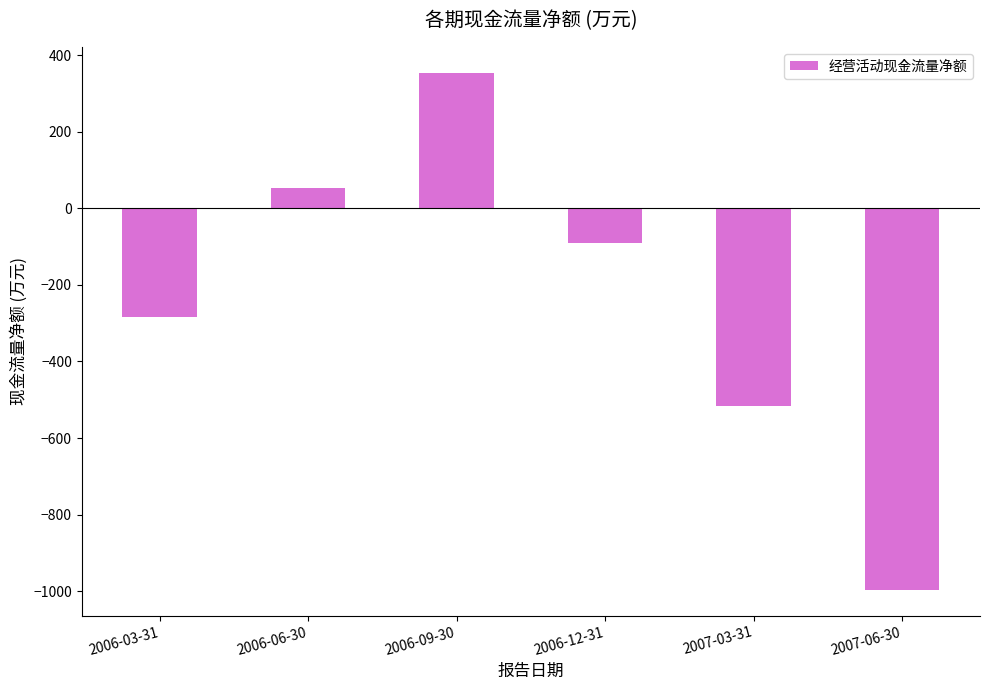

The value at 2007-03-31 is -516. True or false?

True